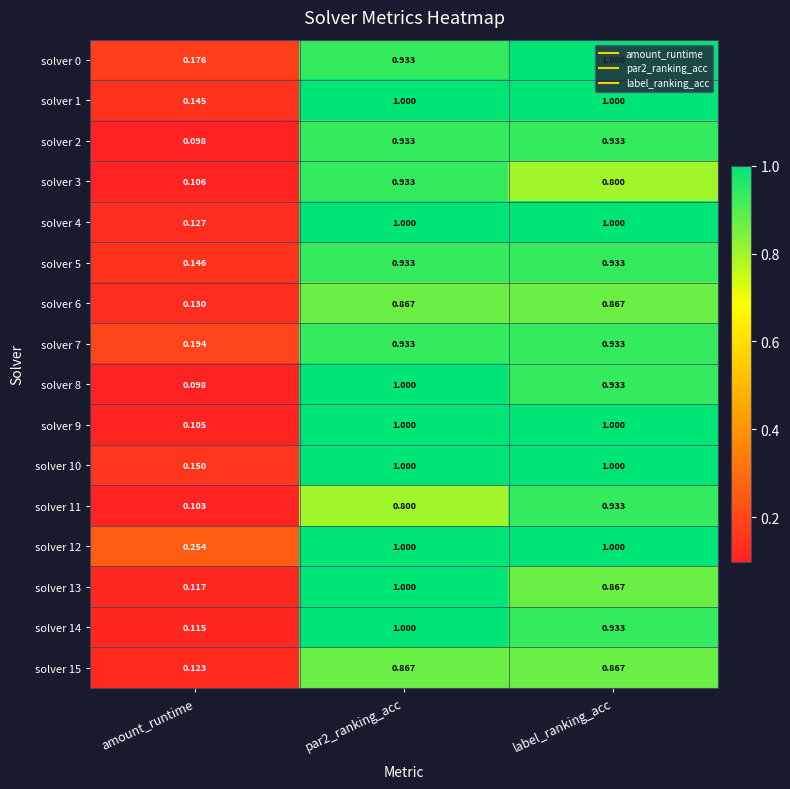

Is the value of solver 12 at par2_ranking_acc greater than the value of solver 4 at amount_runtime?

Yes